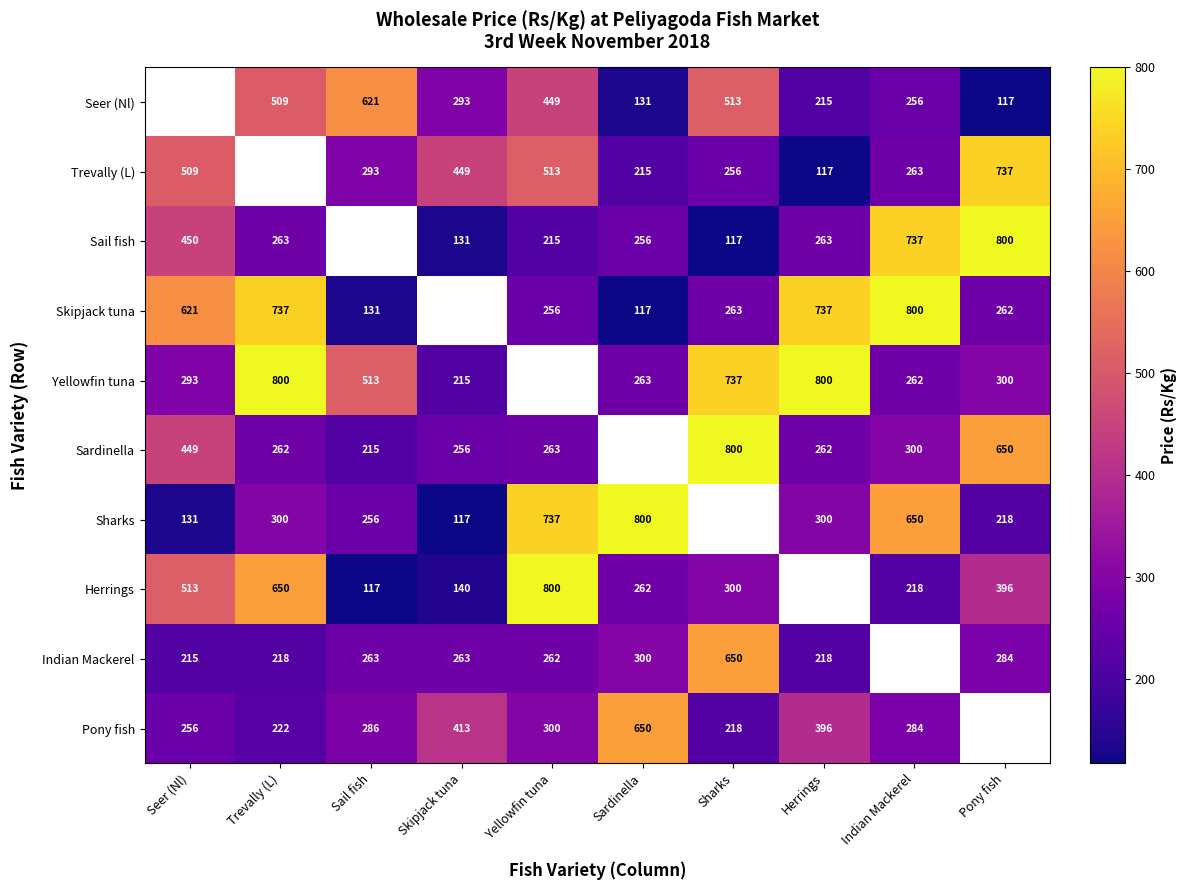

How many series are shown in this chart?

10